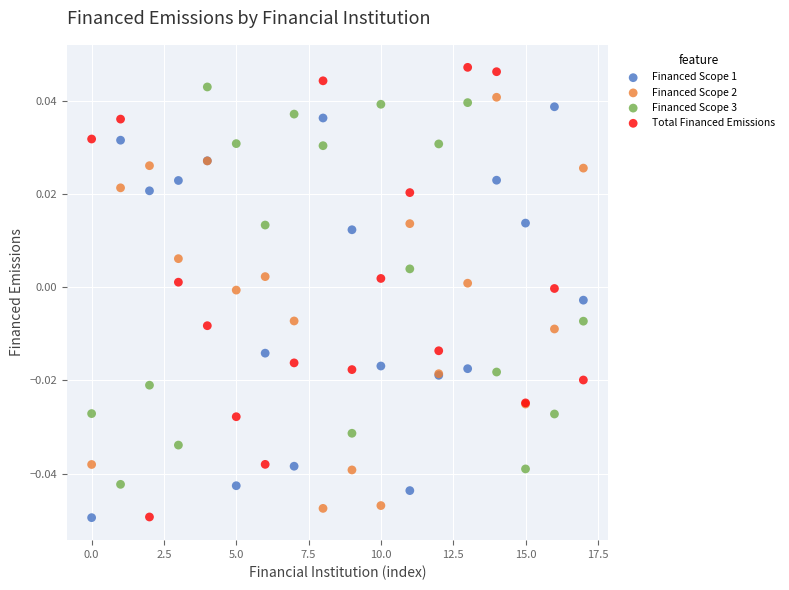

Which series has the widest spread of Y values?

Total Financed Emissions